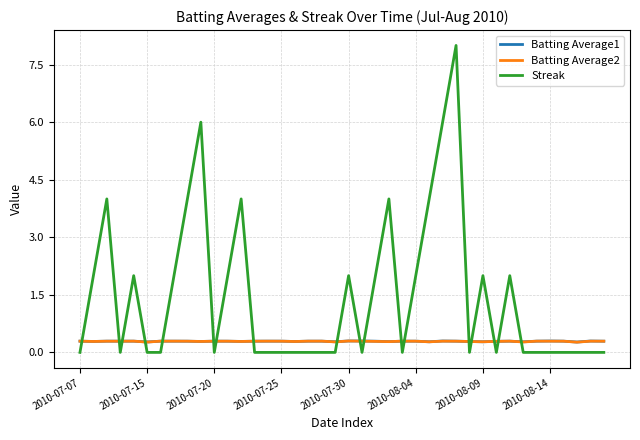

Which series has the widest spread of values?

Streak